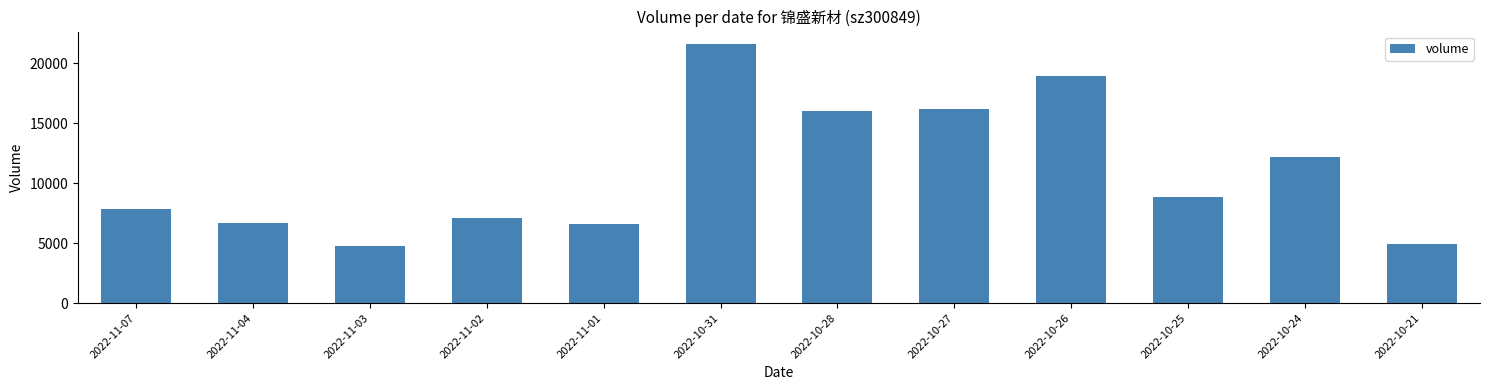

What is the greatest value displayed?

21557